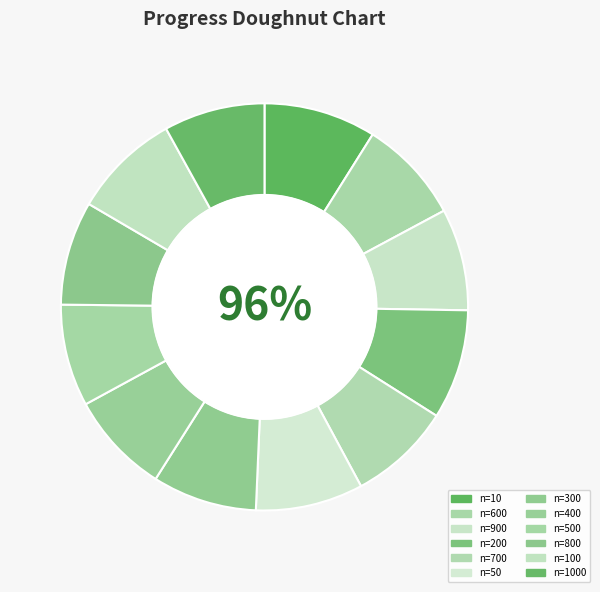

To the nearest percent, what is the average slice percentage?

8%